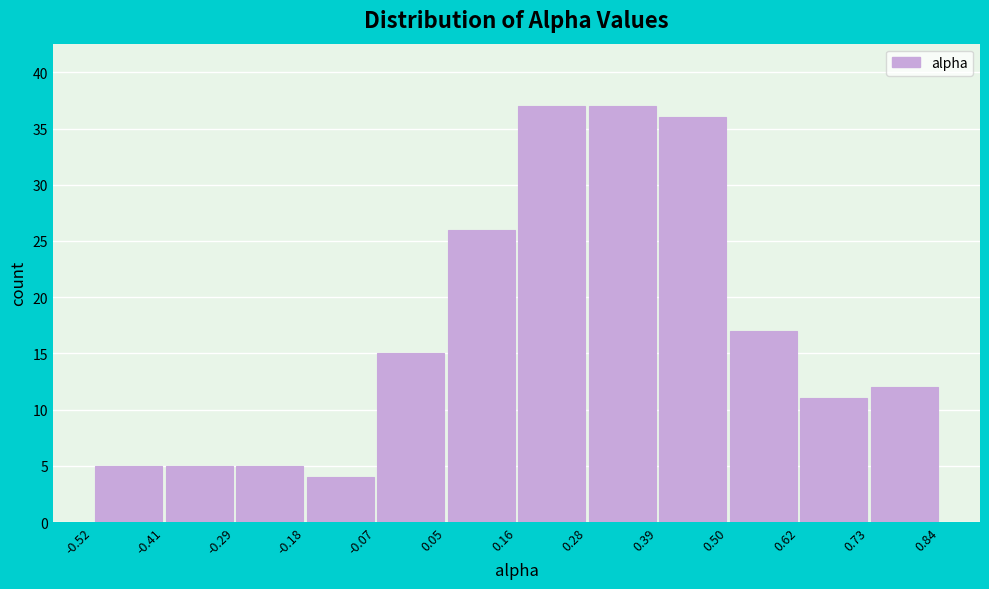

What is the height of the bar covering -0.29 to -0.18 on the x-axis? The values are not printed on the chart, so give them approximately, as read against the axis.

5